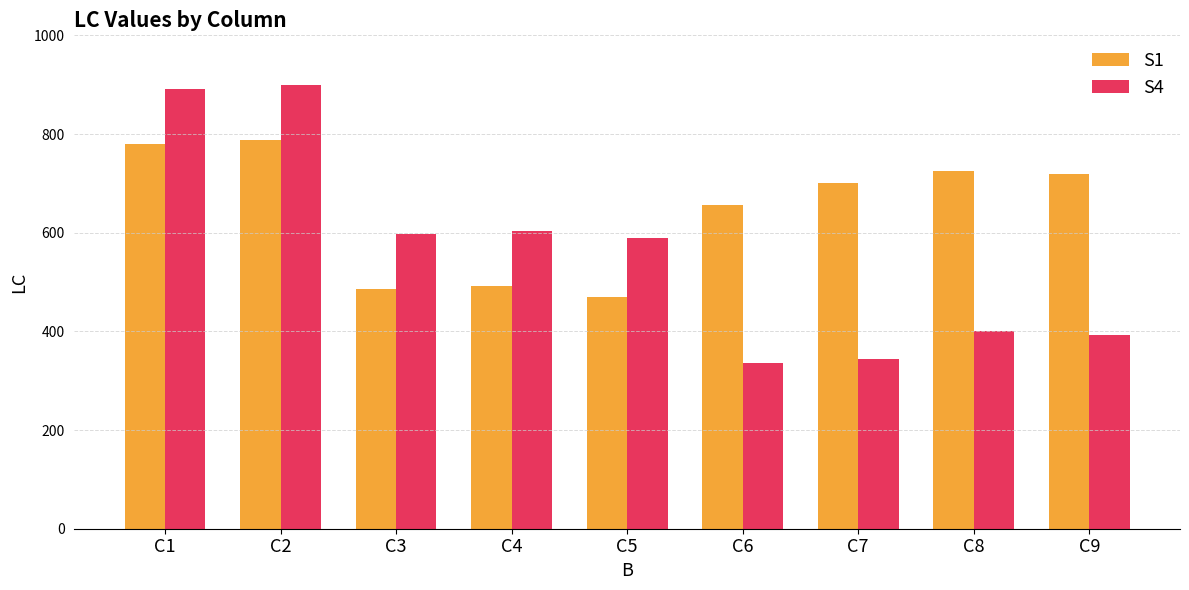

What is the value of the S1 bar at the 7th from the left?

700